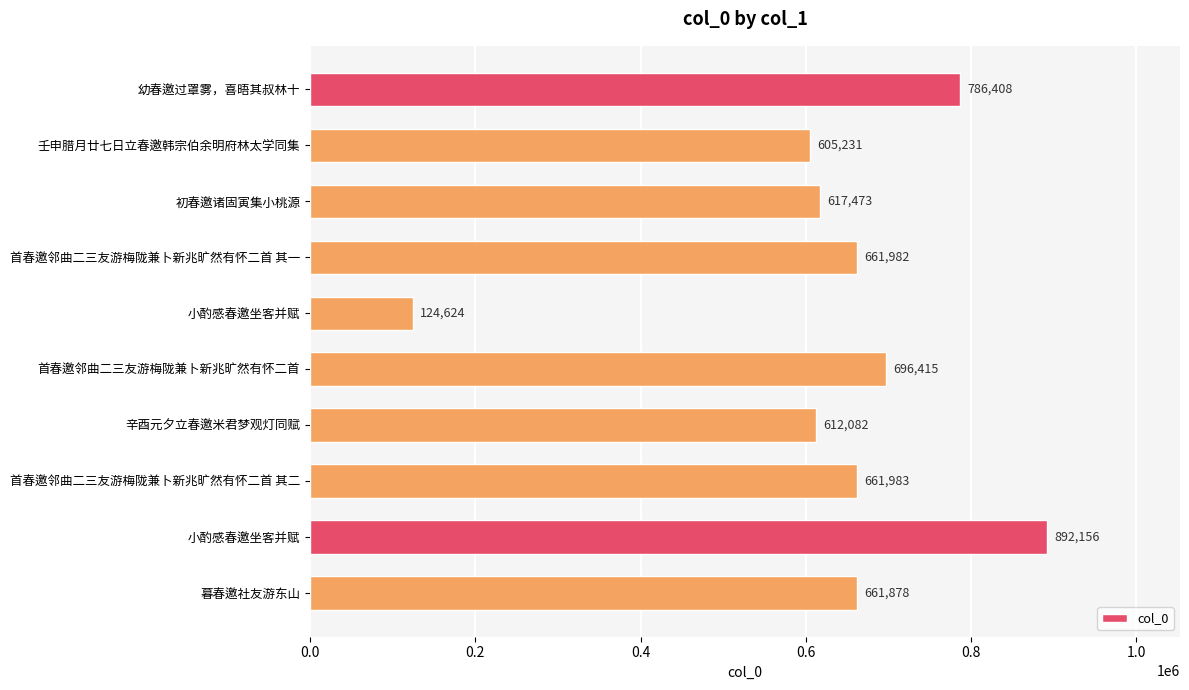

What is the difference between the second highest and second lowest values?

181177